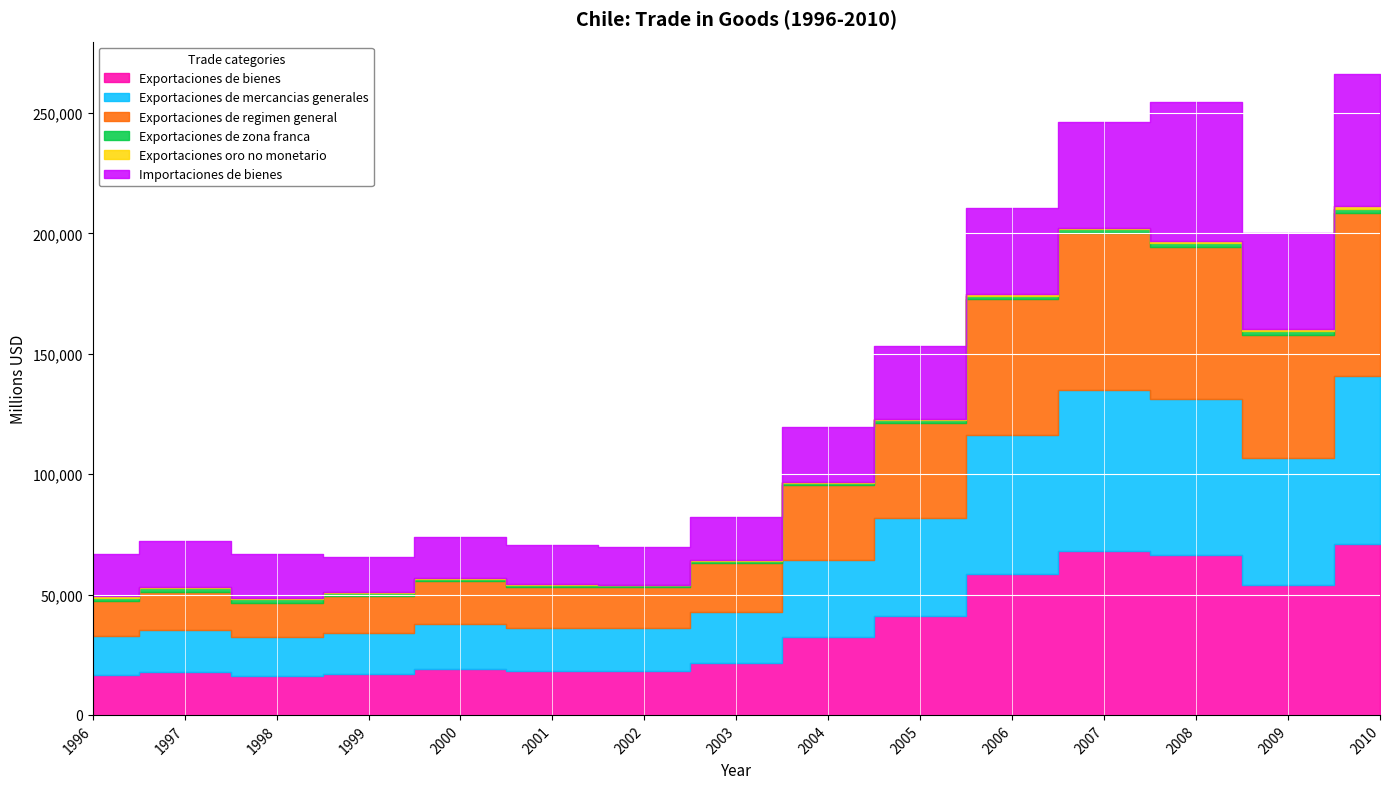

What is the lowest value of the Exportaciones de zona franca series?

739